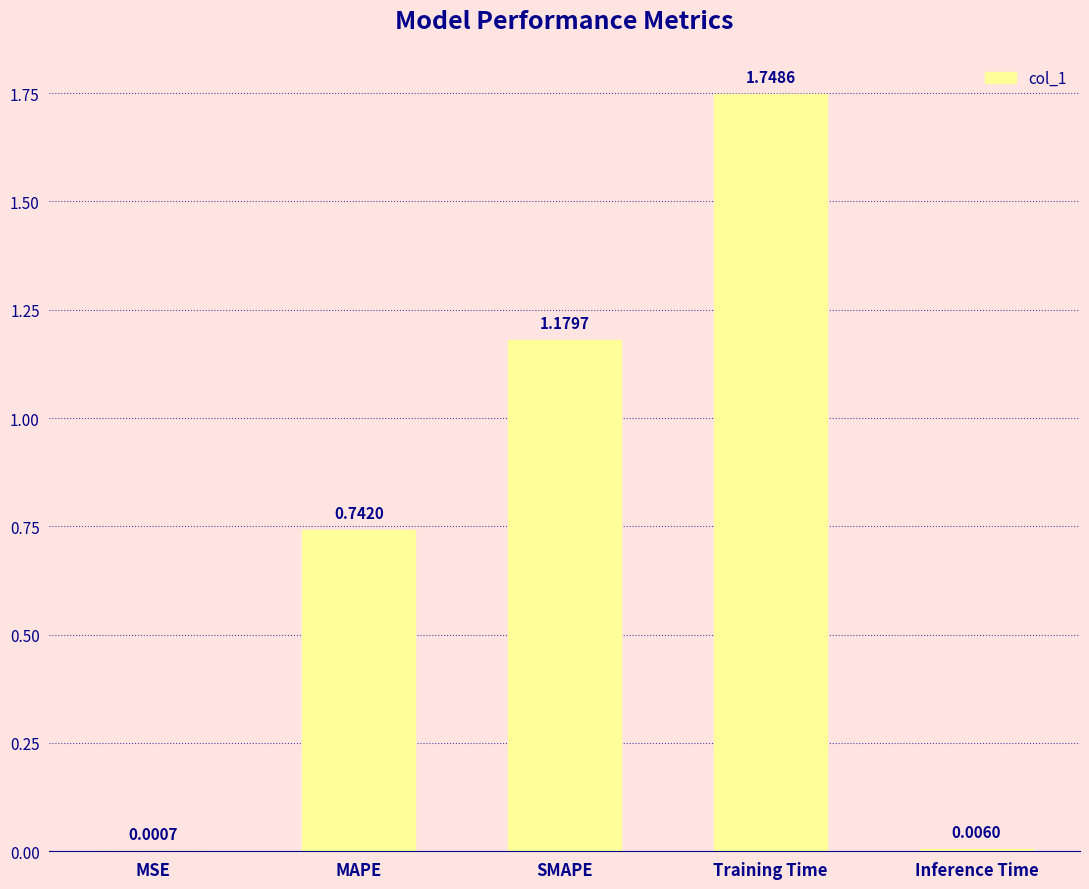

What is the ratio of the value at MAPE to the value at SMAPE?

0.6